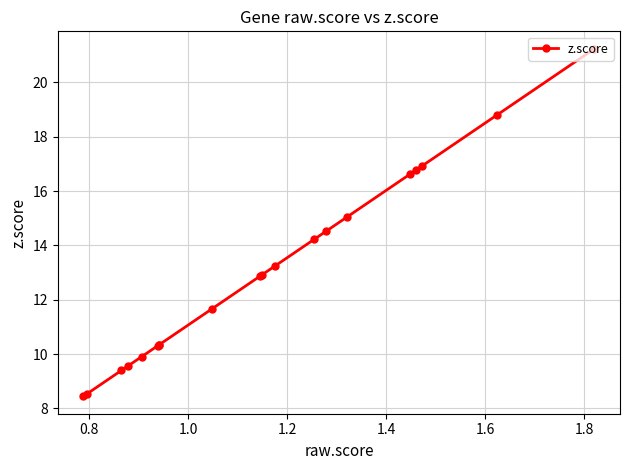

What is the smallest value displayed?

8.4